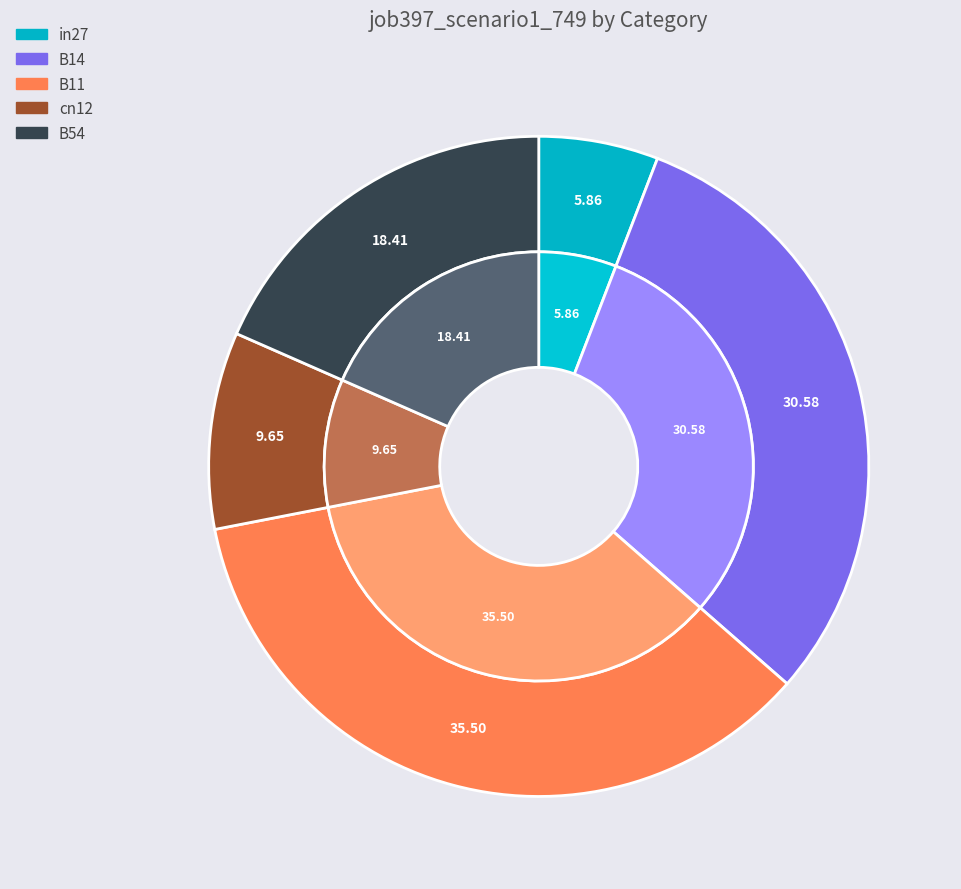

What is the total percentage of B14 and B11?

66.1%